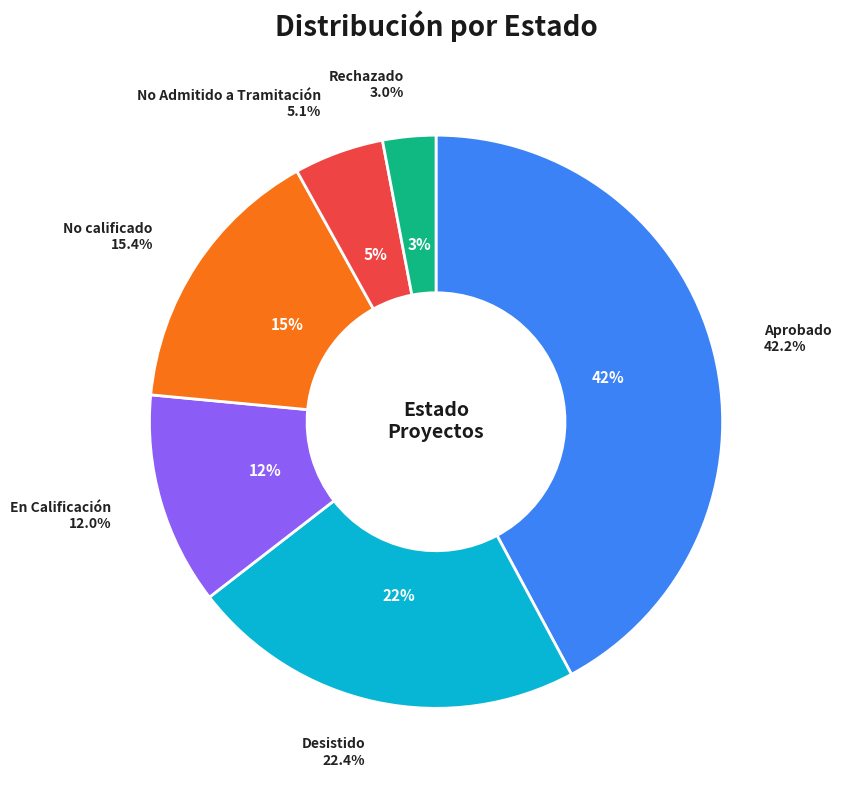

True or false: Aprobado accounts for 42% of the total.

True